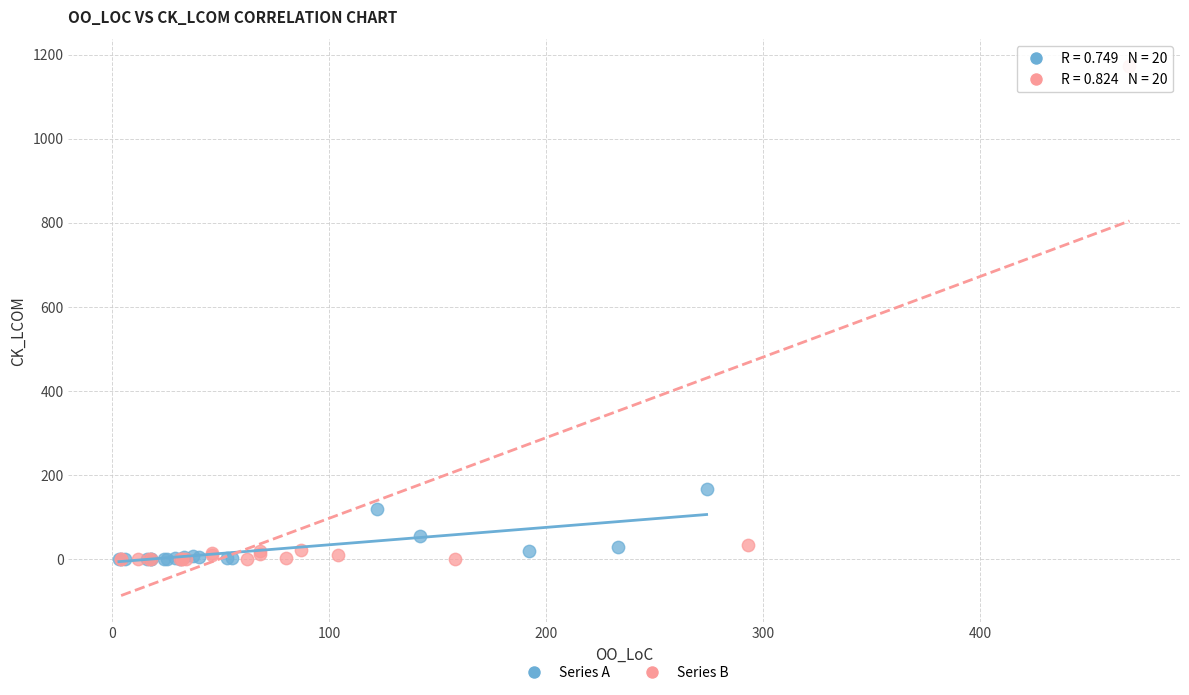

What are all the series names shown in the legend?

Series A, Series B